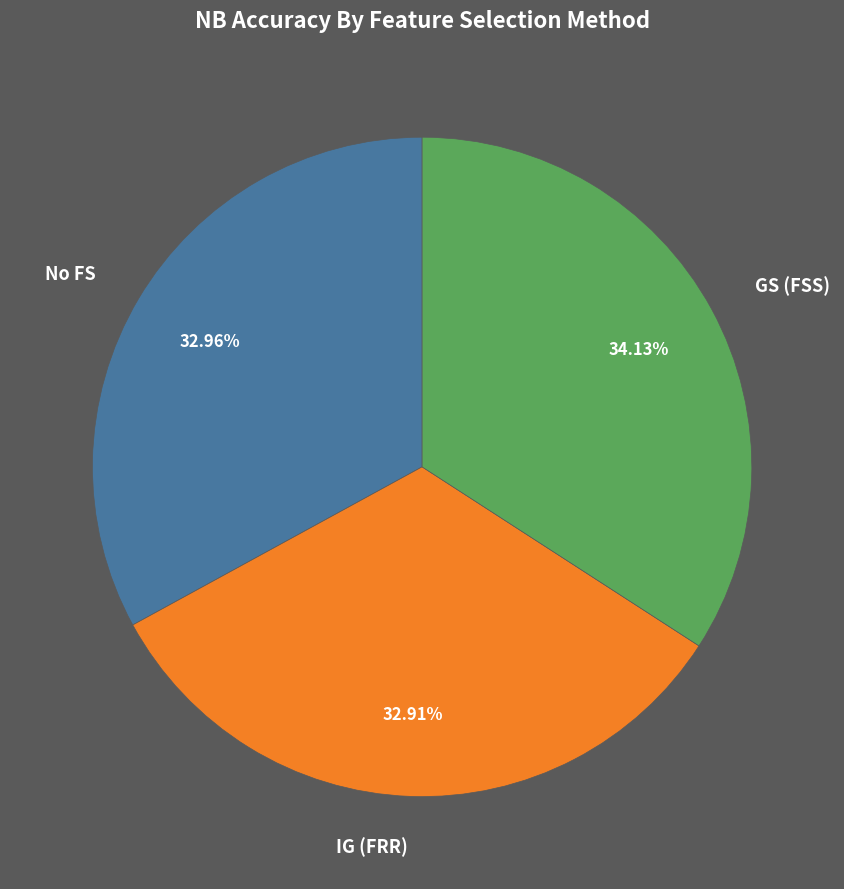

Which slice is the largest?

GS (FSS)